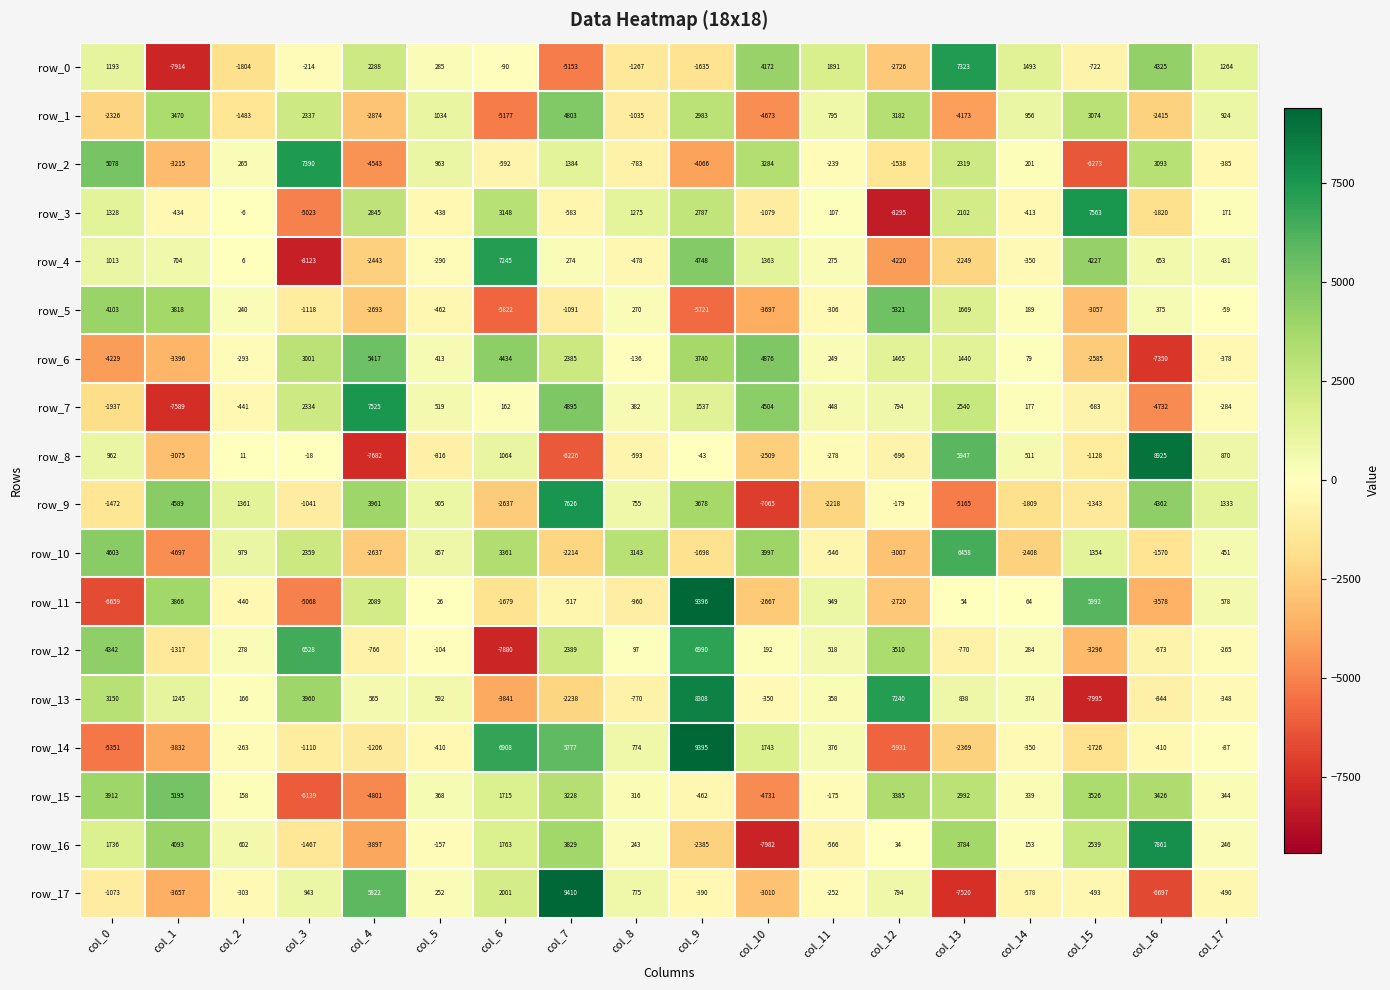

What is the average value of the row_8 series?

-265